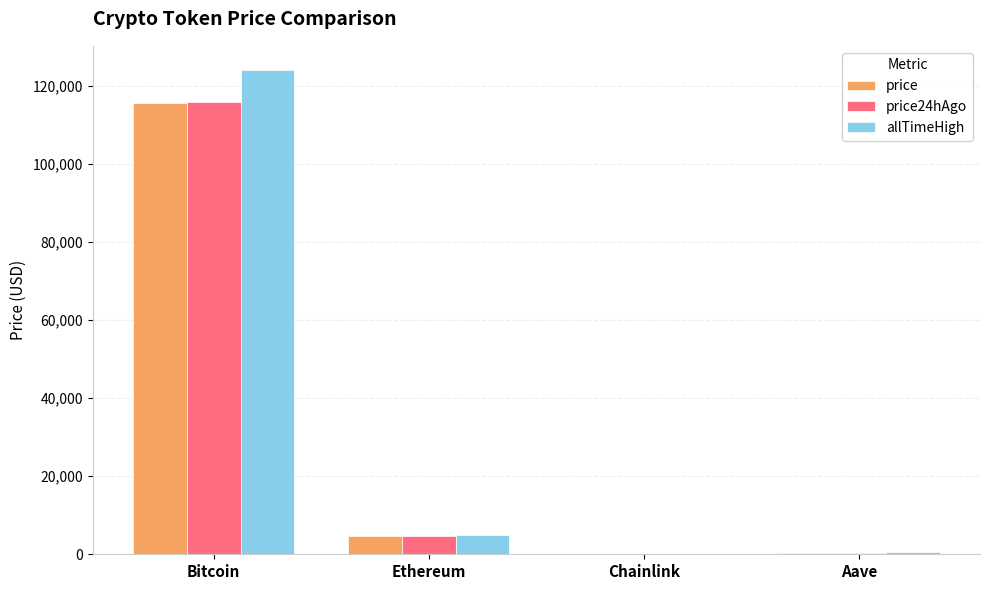

The value of allTimeHigh at Chainlink is 52.7. True or false?

True